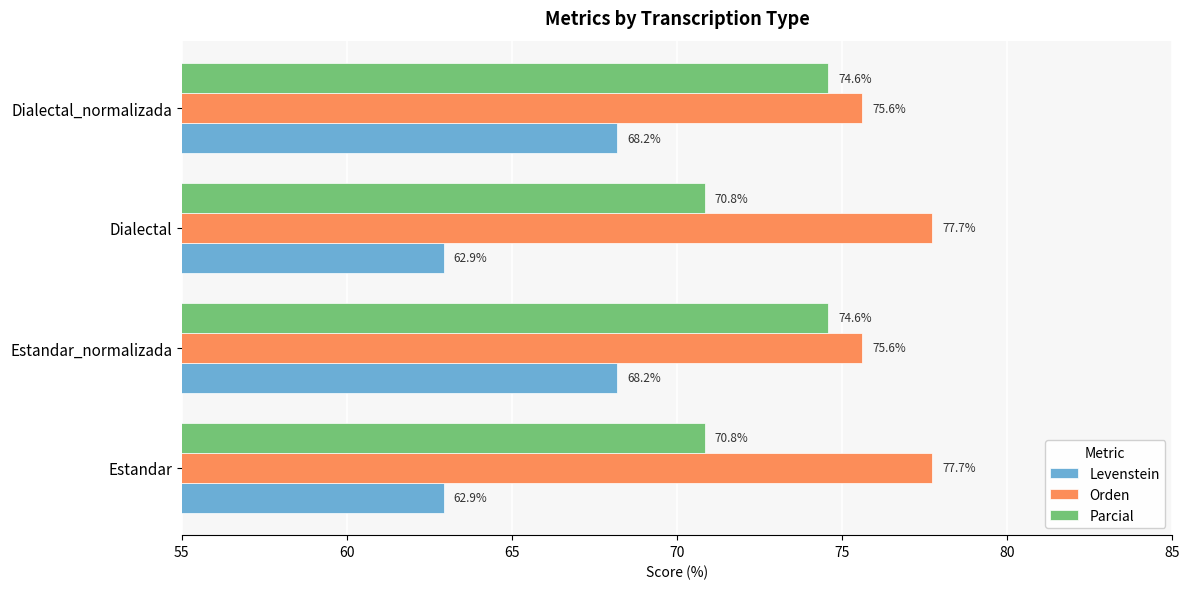

What is the approximate value of Levenstein at Estandar?

62.9